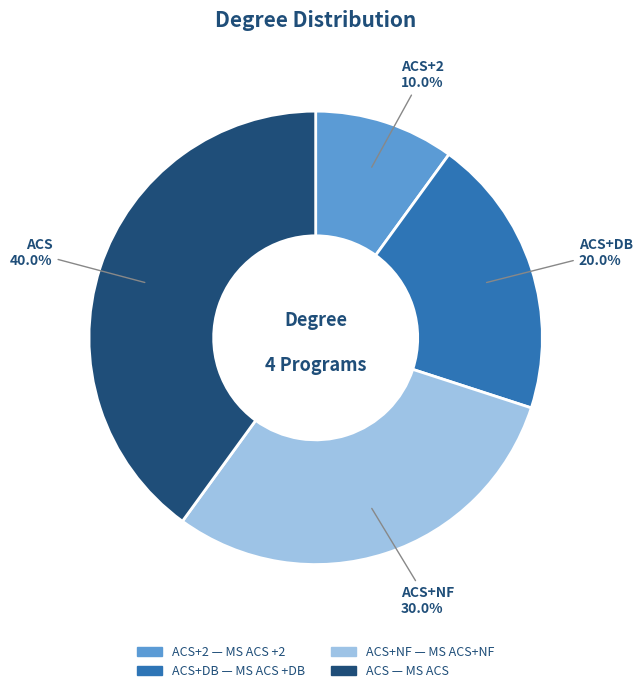

Is there any slice that represents more than half of the pie?

No